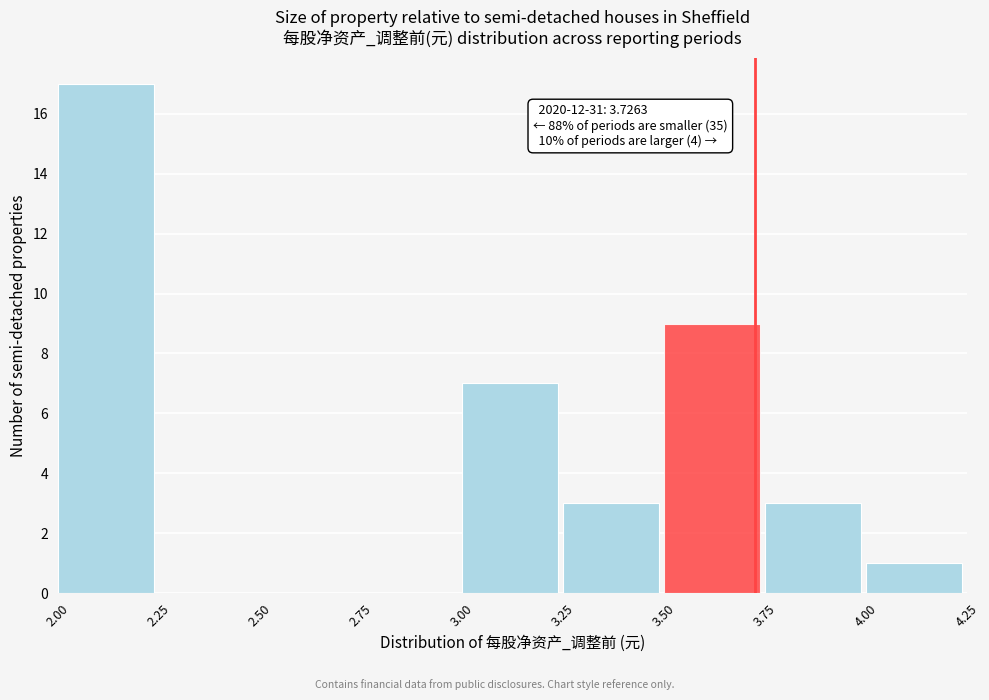

Which range on the x-axis has the tallest bar?

2.00 to 2.25